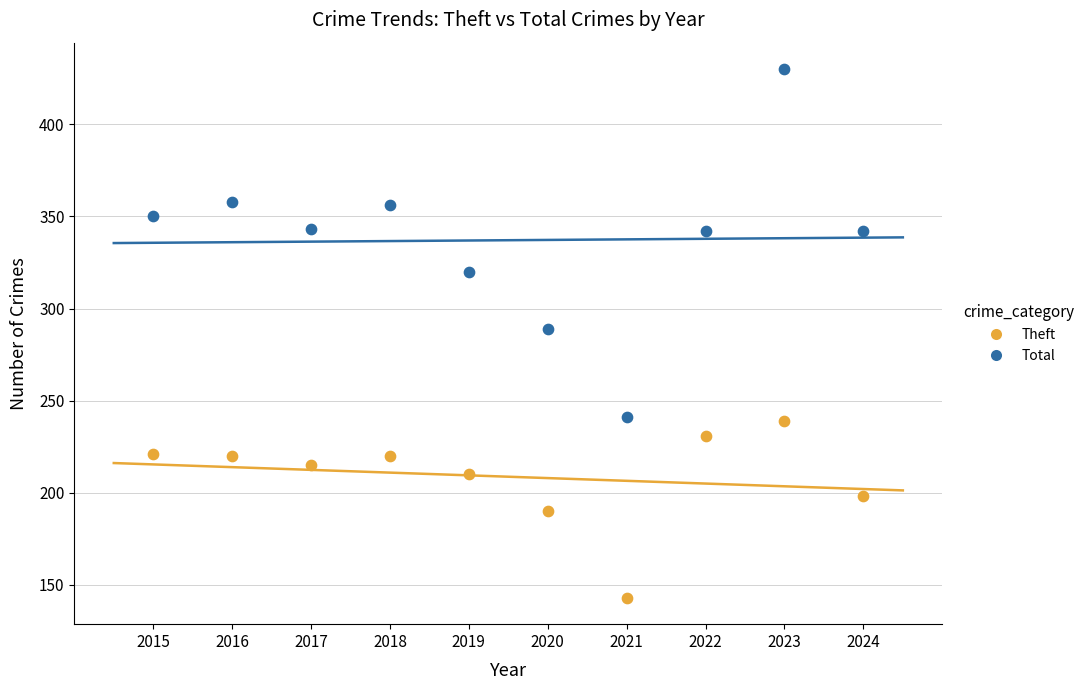

Across all data points, what is the range of Y values (max minus min)?

287